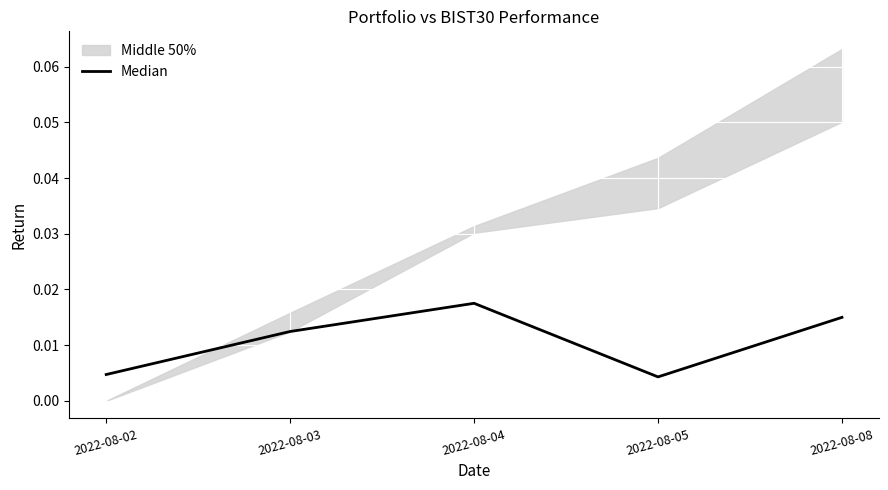

At which label does Median reach its peak?

2022-08-04